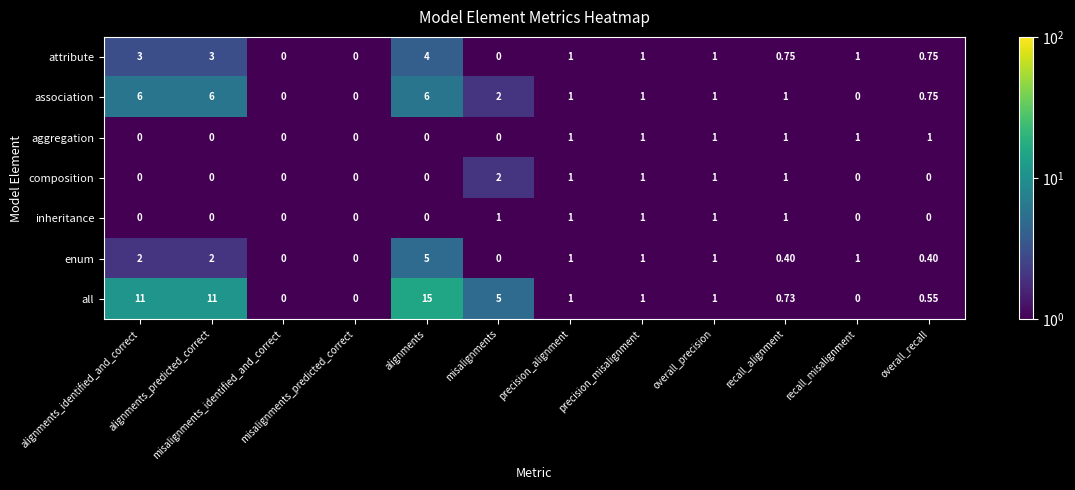

Which series has the widest spread of values?

all